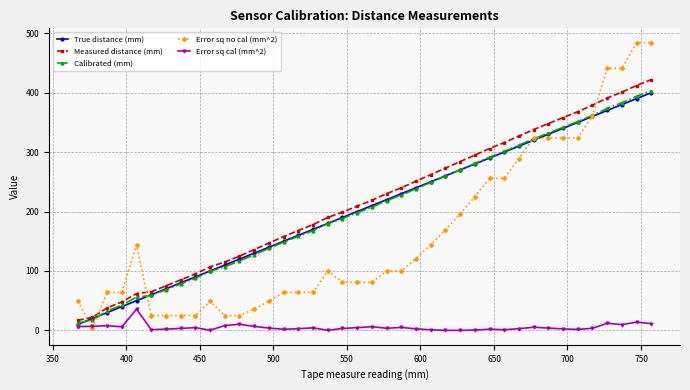

Is this an area chart (filled region under the line)?

No